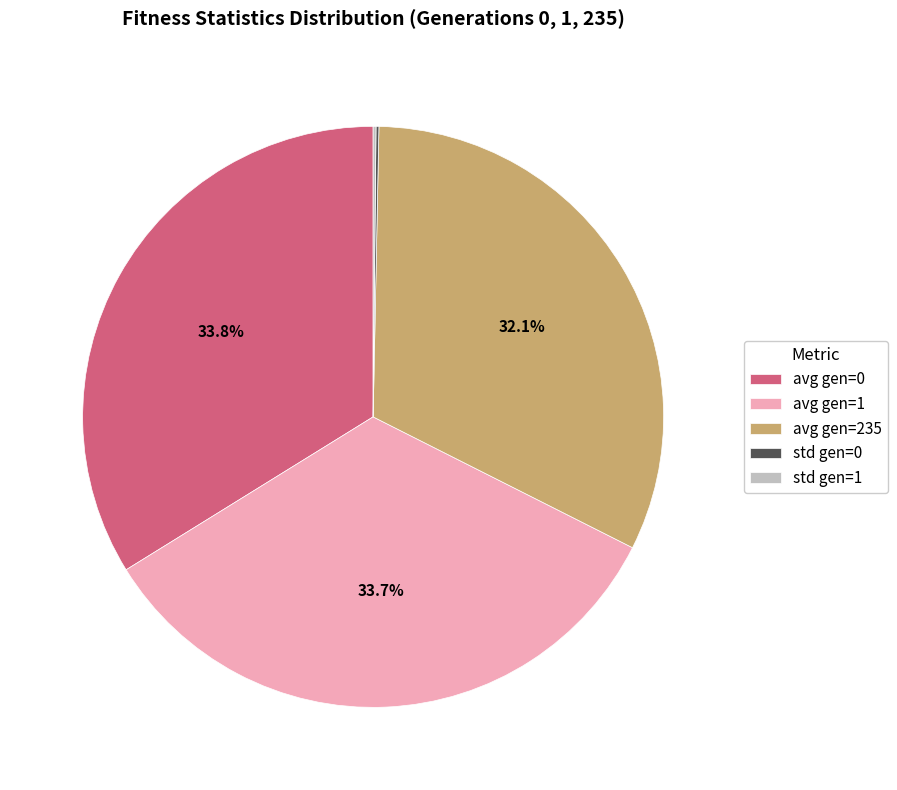

What is the ratio of the value at avg gen=0 to the value at avg gen=1?

1.0